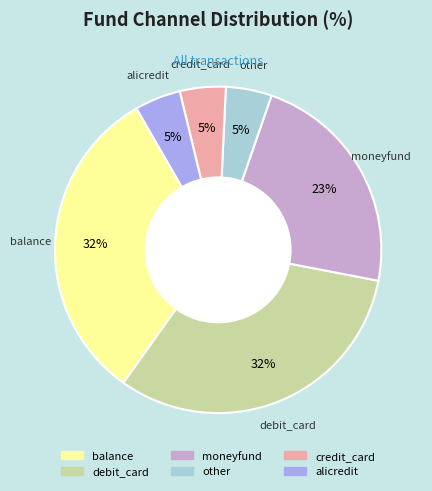

To the nearest percent, what is the difference between the alicredit and moneyfund slice percentages?

18%